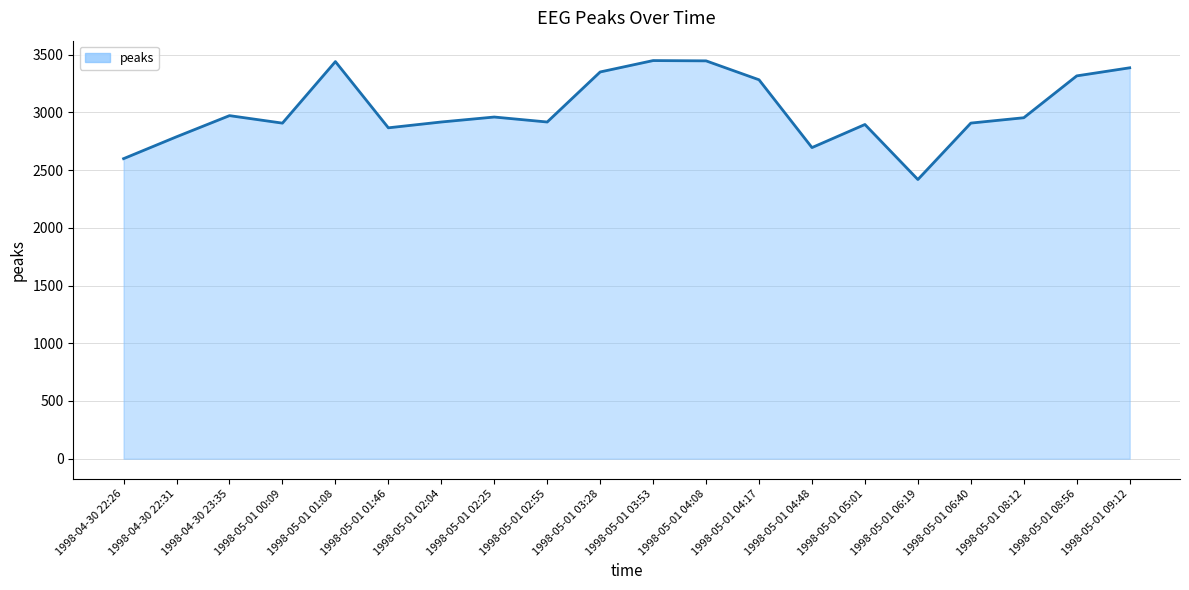

How many lines are shown in the chart?

1